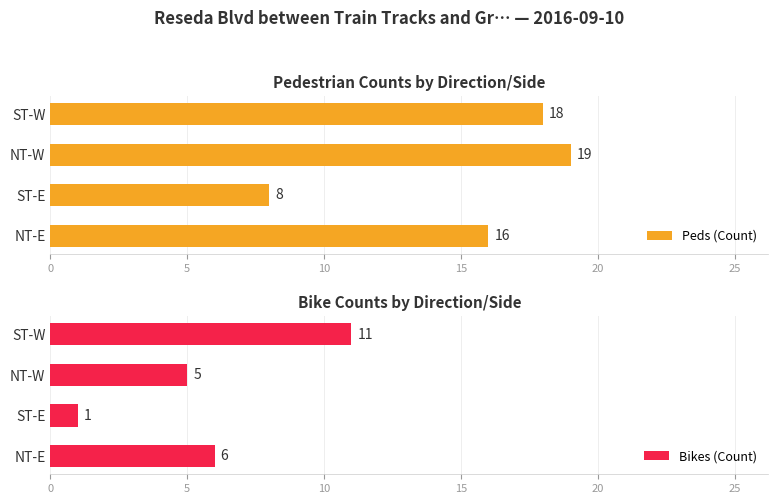

What is the difference between the Bikes (Count) values at NT-E and NT-W?

1